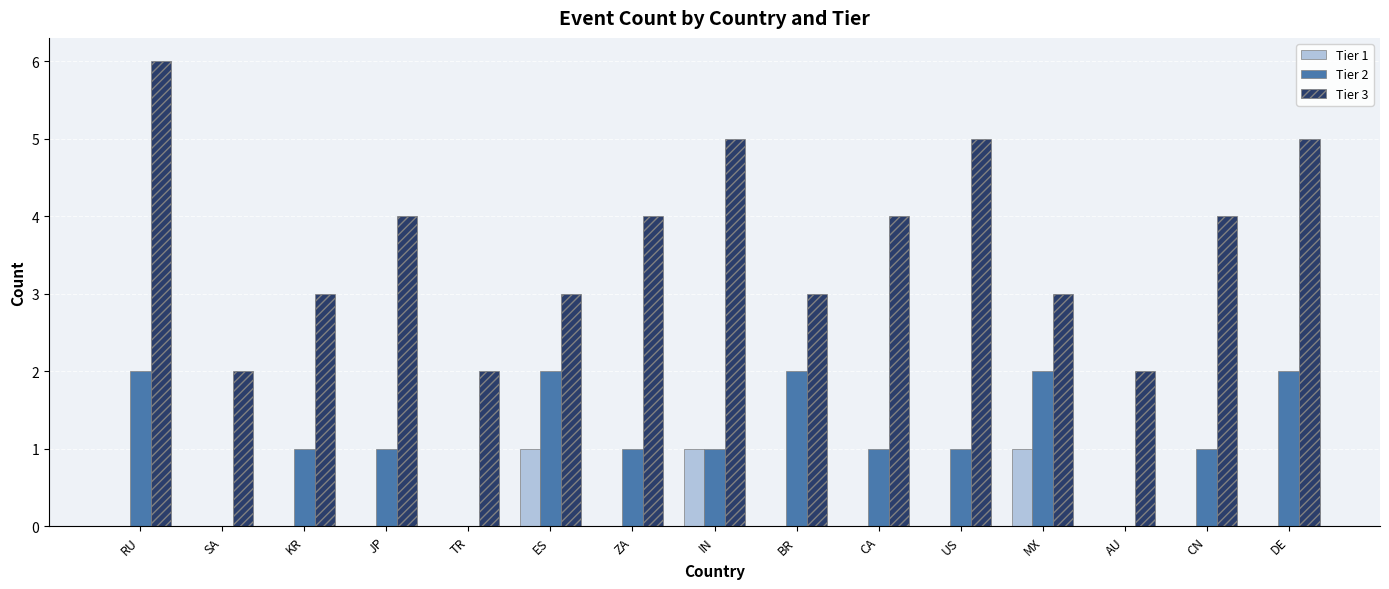

Count the number of categories in the chart.

15